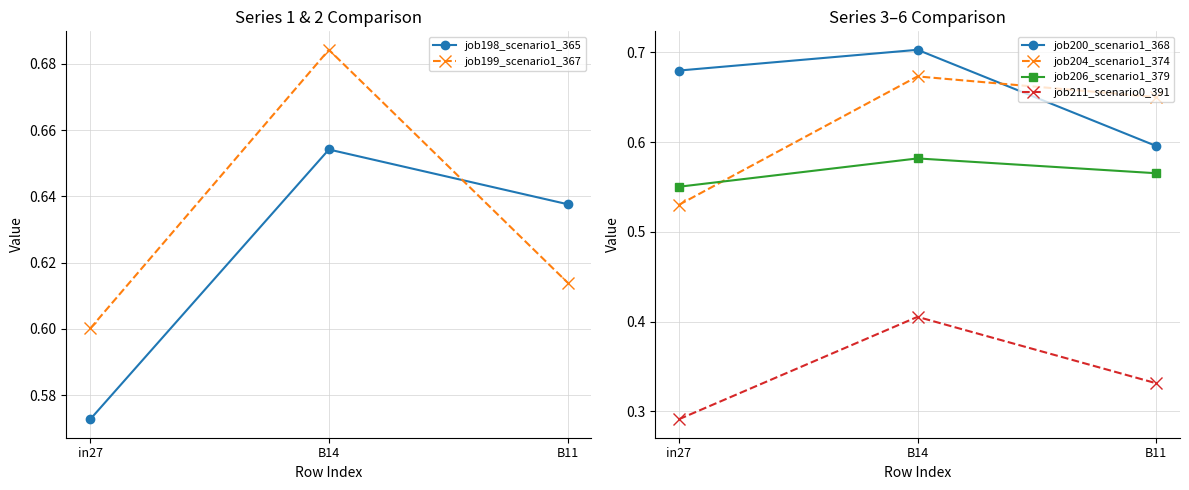

Reading right to left, transcribe all the data shown in this chart.

job198_scenario1_365: B11=0.6	B14=0.7	in27=0.6
job199_scenario1_367: B11=0.6	B14=0.7	in27=0.6
job200_scenario1_368: B11=0.6	B14=0.7	in27=0.7
job204_scenario1_374: B11=0.7	B14=0.7	in27=0.5
job206_scenario1_379: B11=0.6	B14=0.6	in27=0.6
job211_scenario0_391: B11=0.3	B14=0.4	in27=0.3